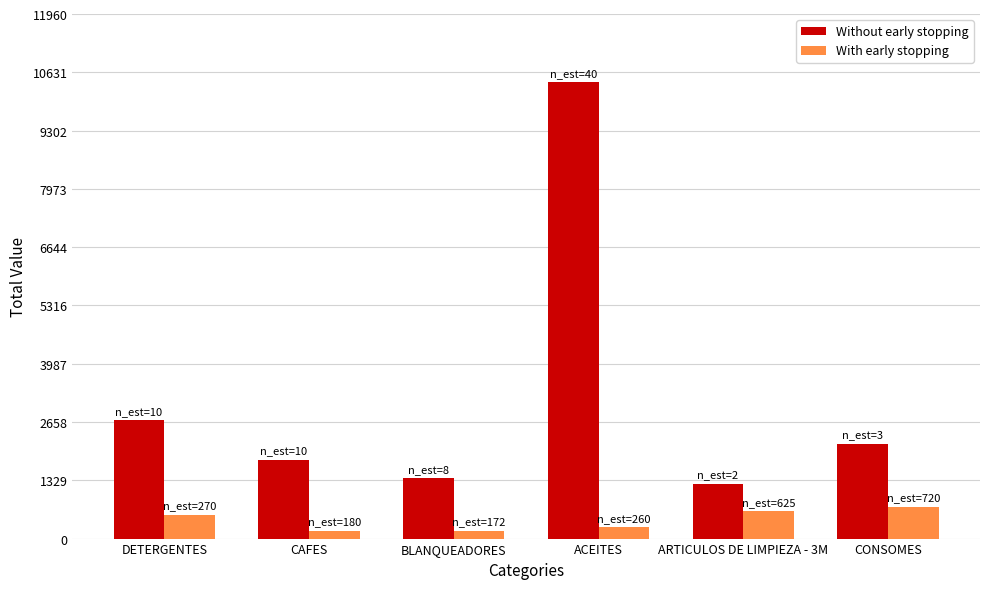

What is the average value of the With early stopping series?

416